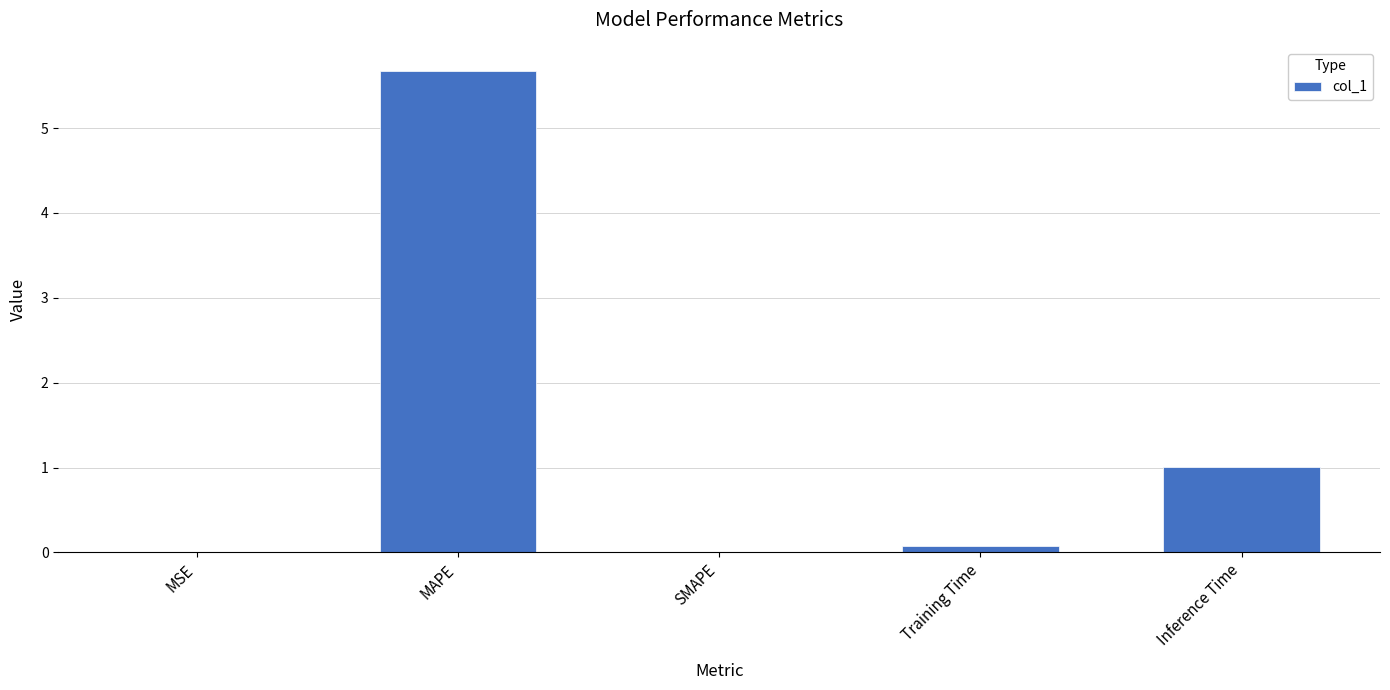

What is the change in value from SMAPE to Training Time?

+0.1